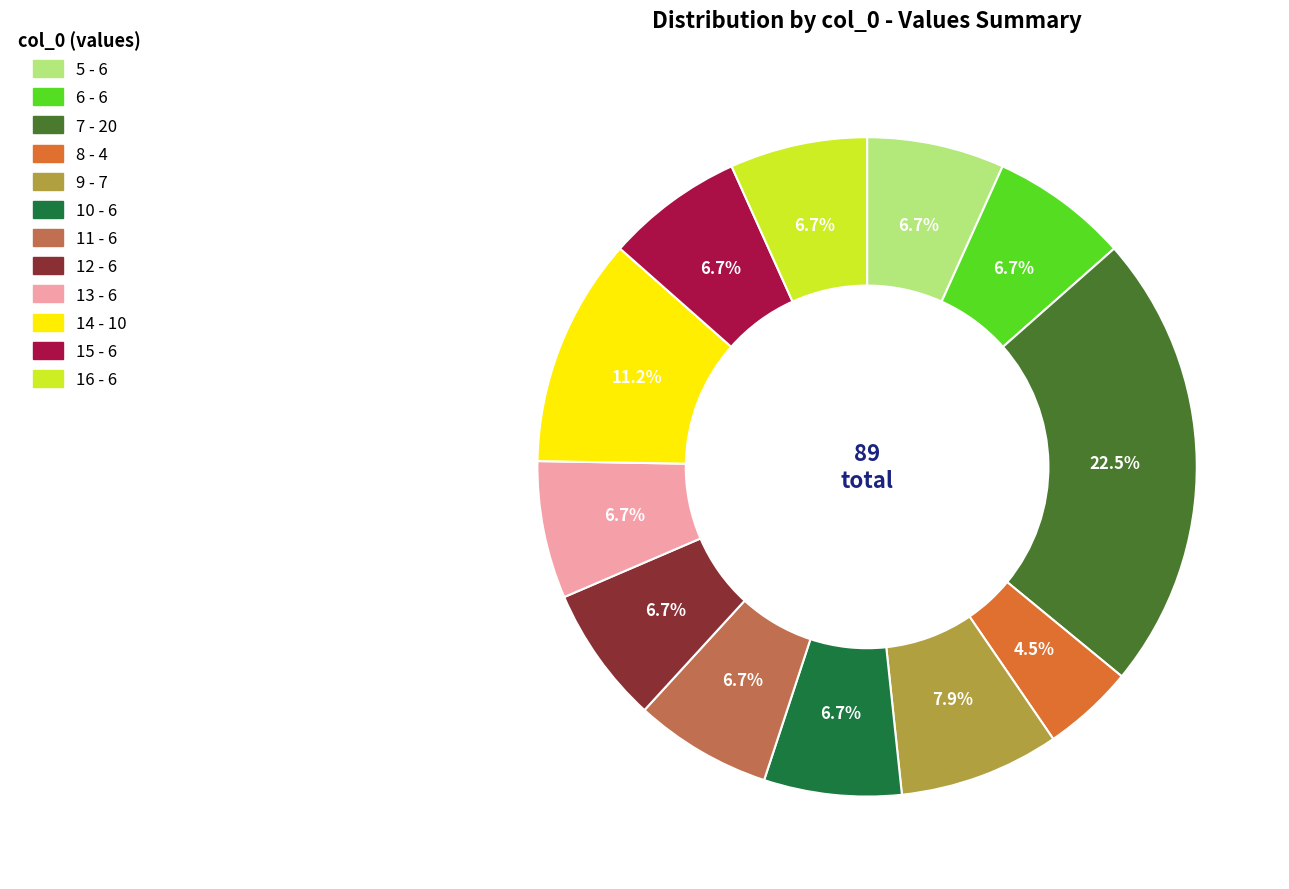

To the nearest percent, what percentage of the pie is 9?

8%